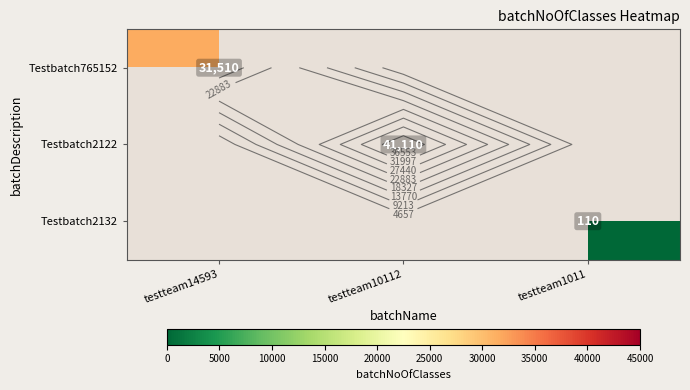

At testteam1011, list the series in order from largest to smallest.

Testbatch765152, Testbatch2122, Testbatch2132